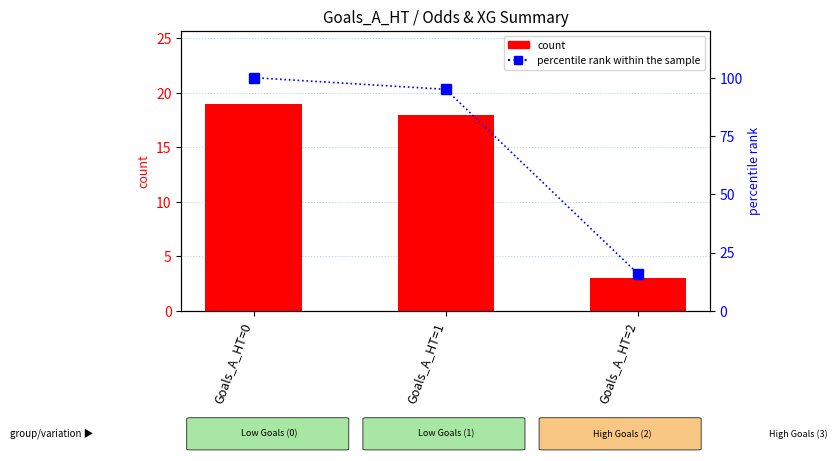

What is the approximate value of count at Goals_A_HT=1, to the nearest 10?

20